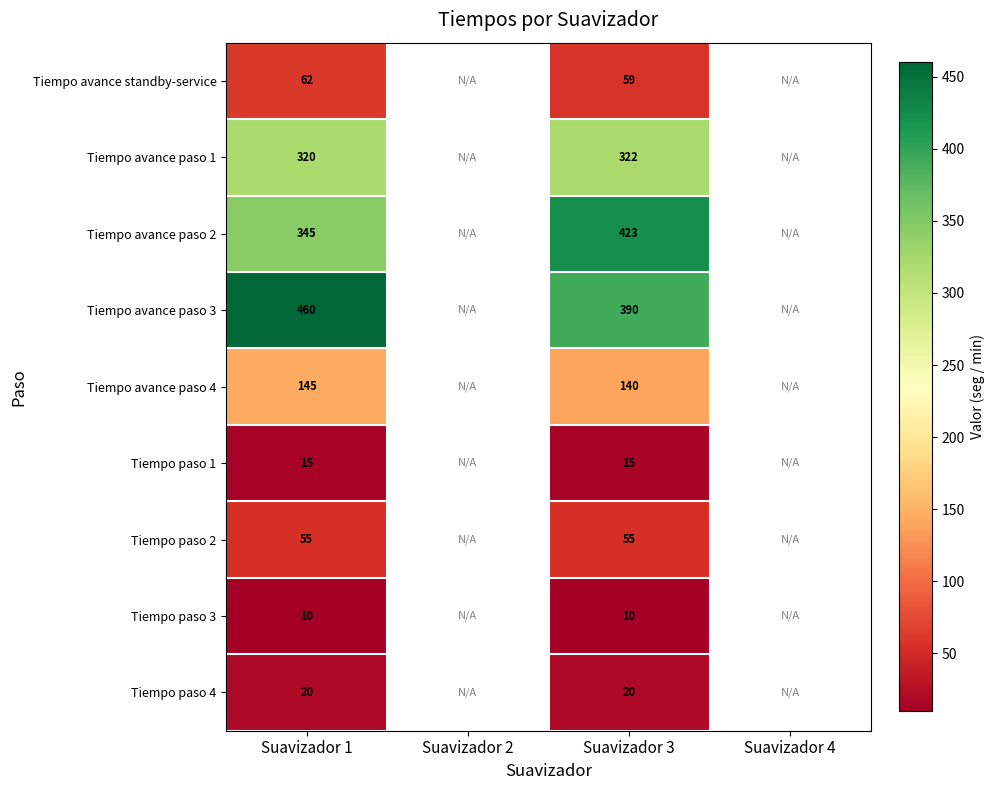

How many data points does each series have?

4